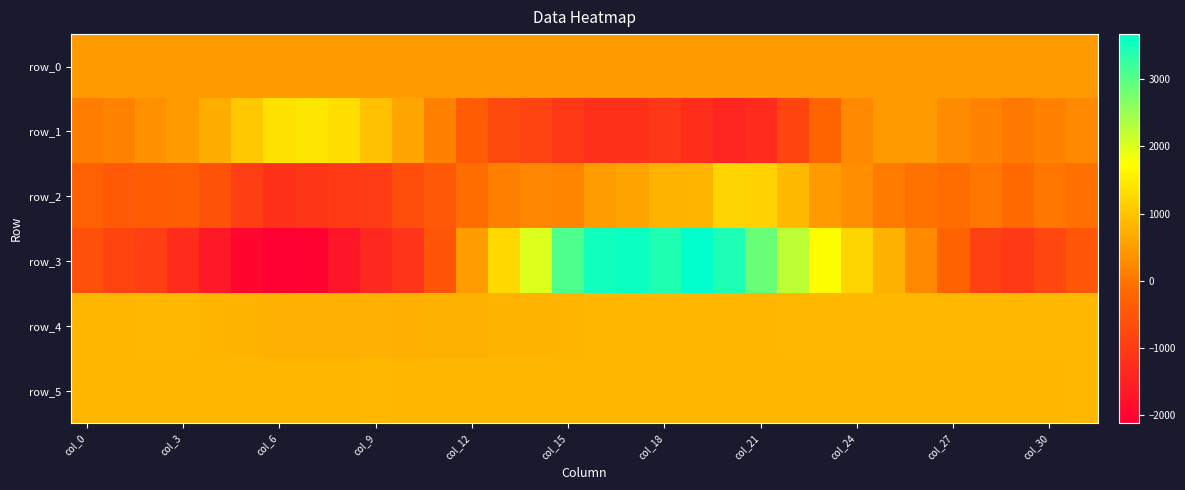

Count the number of categories in the chart.

32